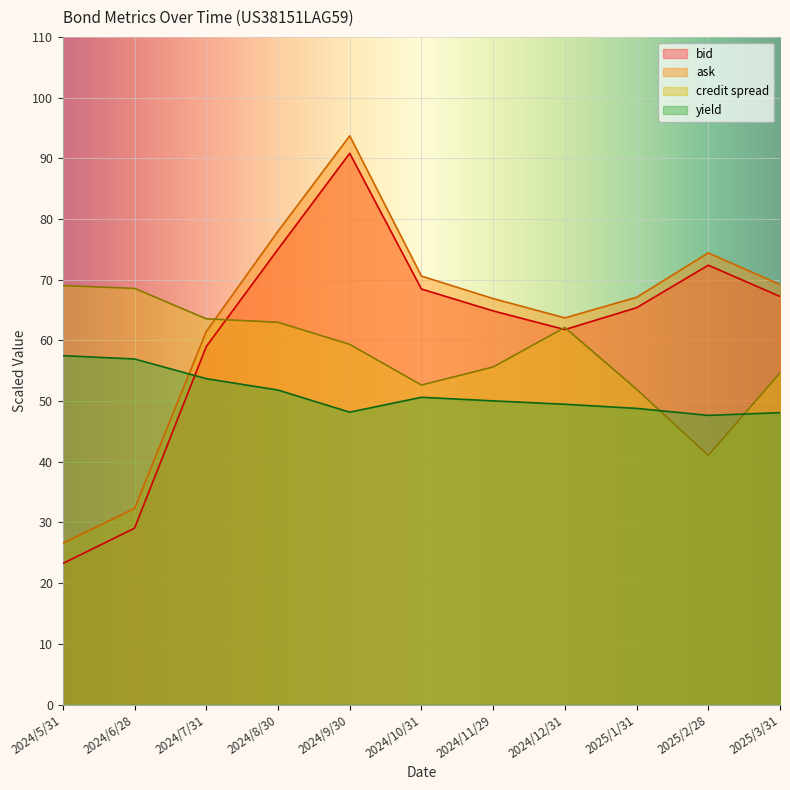

True or false: bid and yield cross at least once.

True